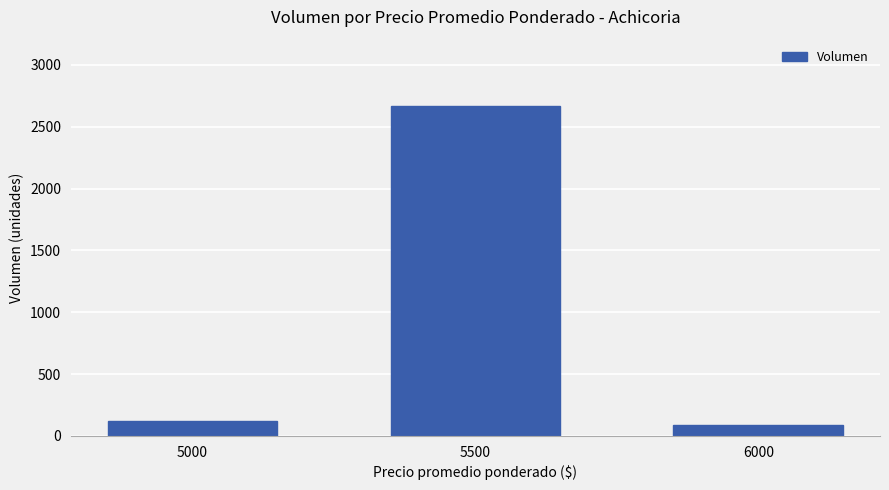

Is it true that the value at 6000 is 90?

True